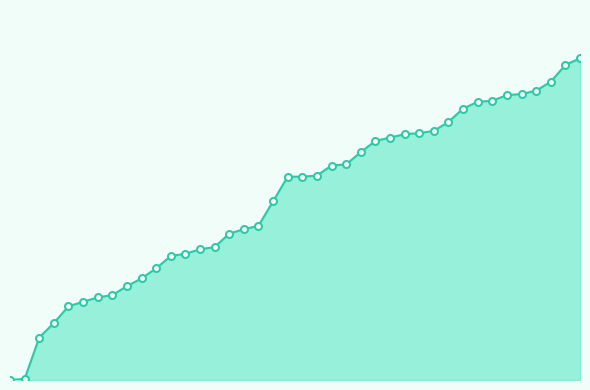

True or false: the data has more than 2 interior local peaks.

False